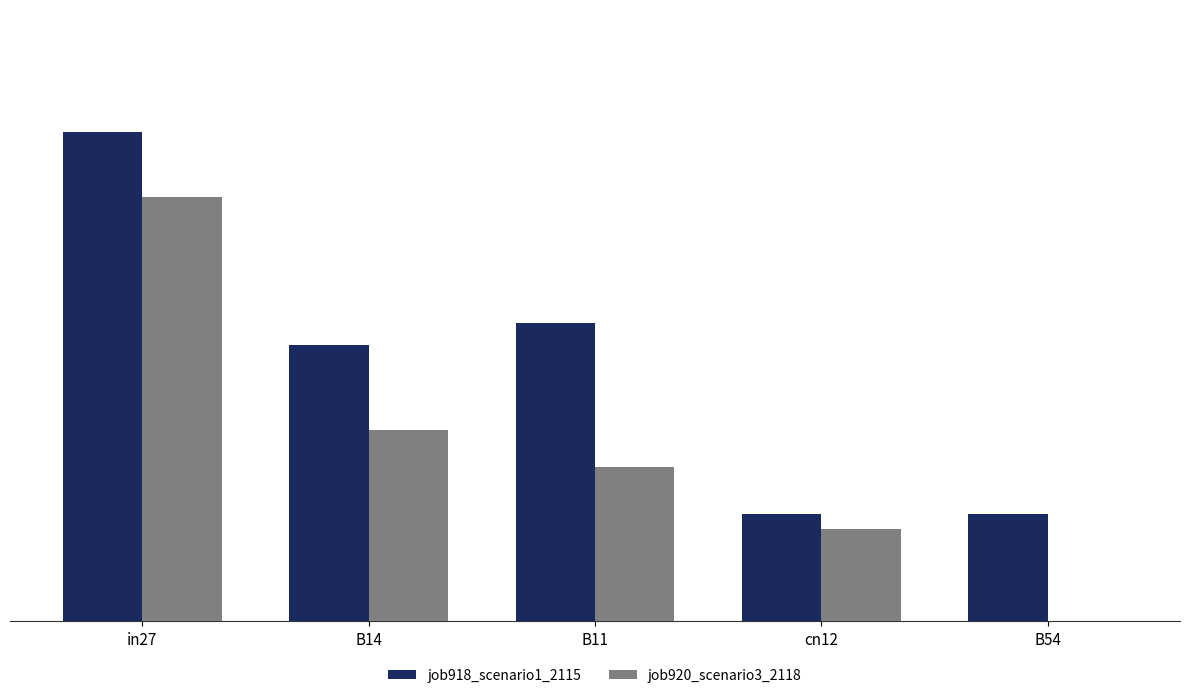

Between B11 and B54, which series saw the biggest shift?

job918_scenario1_2115